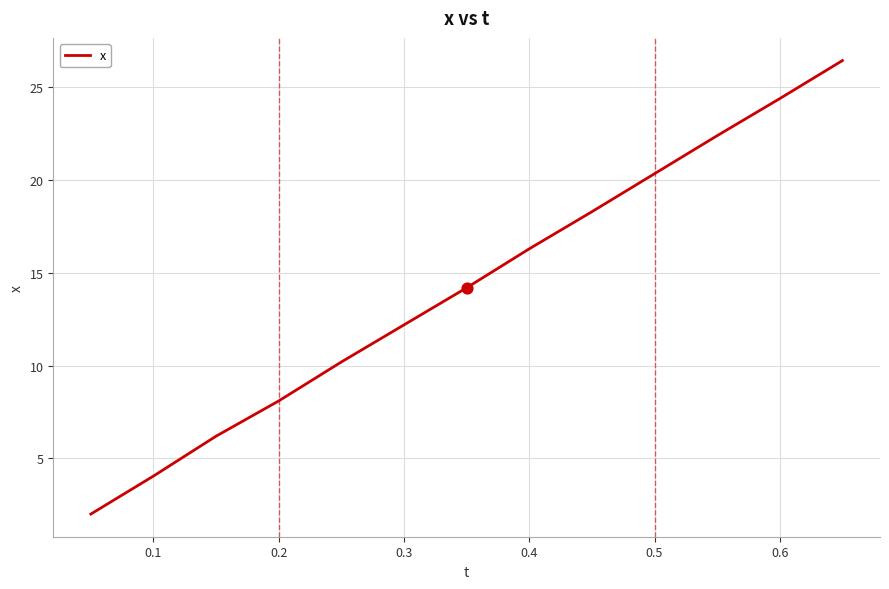

What is the smallest value displayed?

2.0